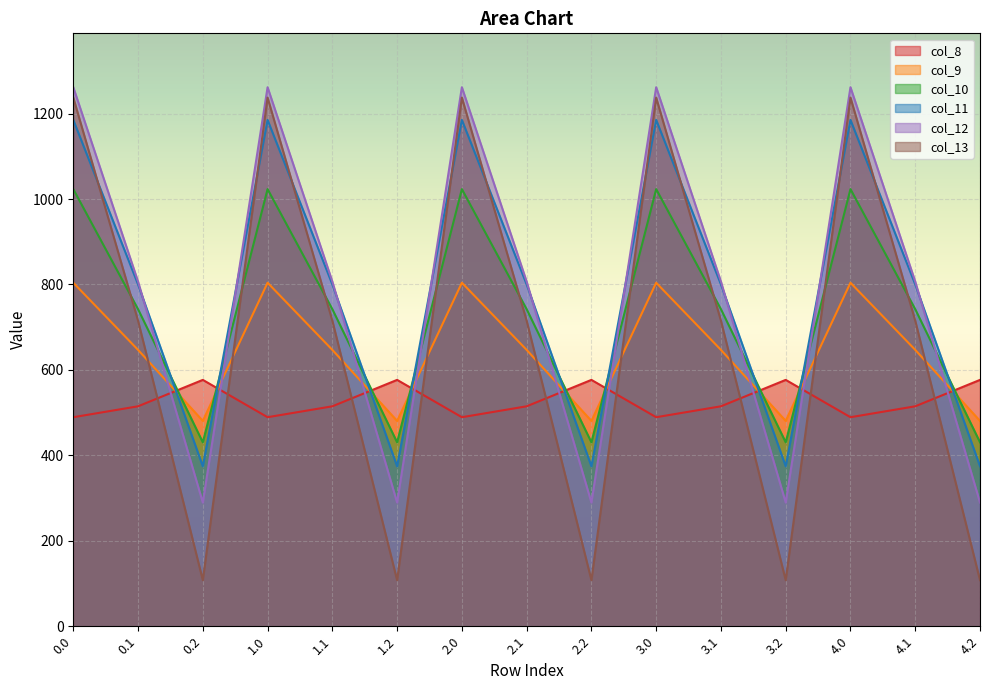

Which series has the largest range (max minus min)?

col_13